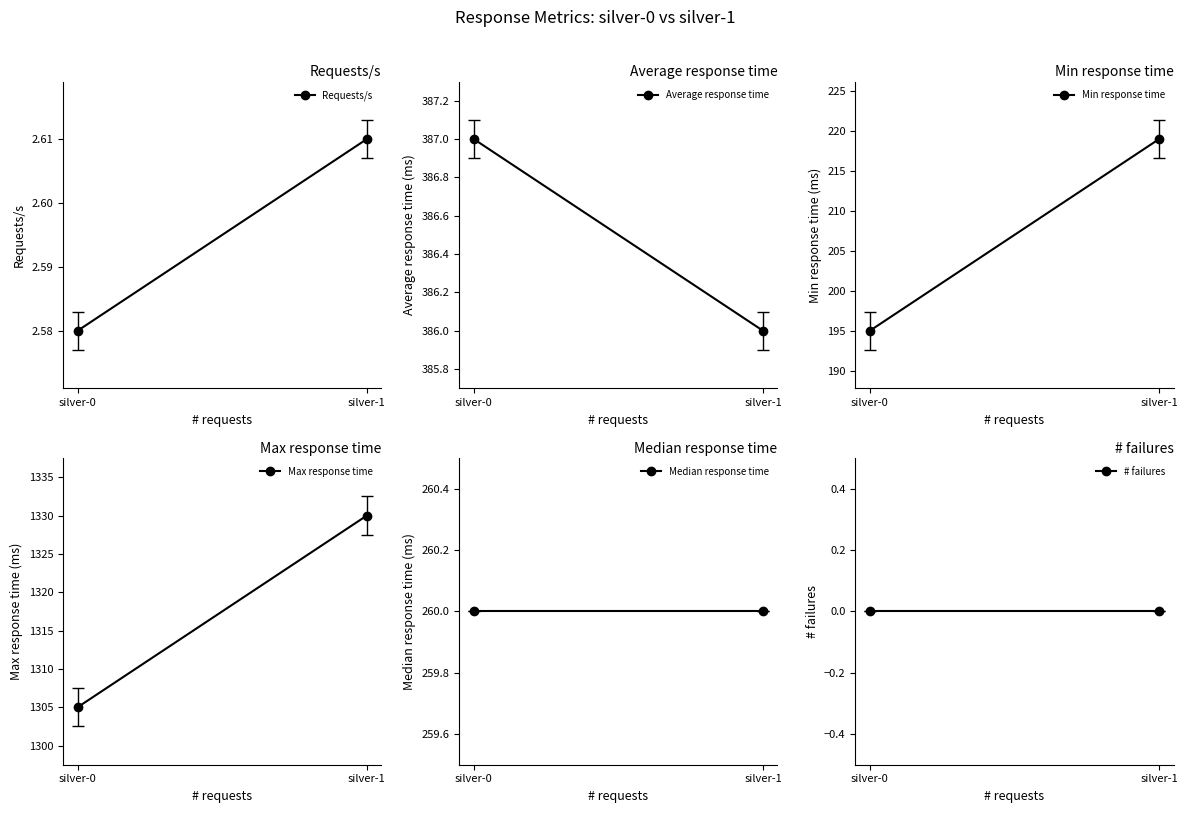

What is the sum of the Average response time values at silver-0 and silver-1?

773.0